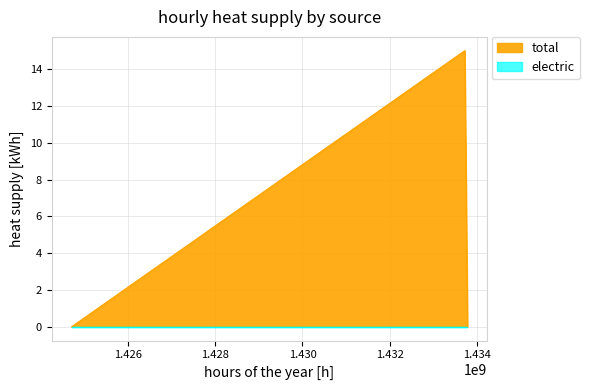

What is the sum of the values at 1433723850 and 1424700850?

15